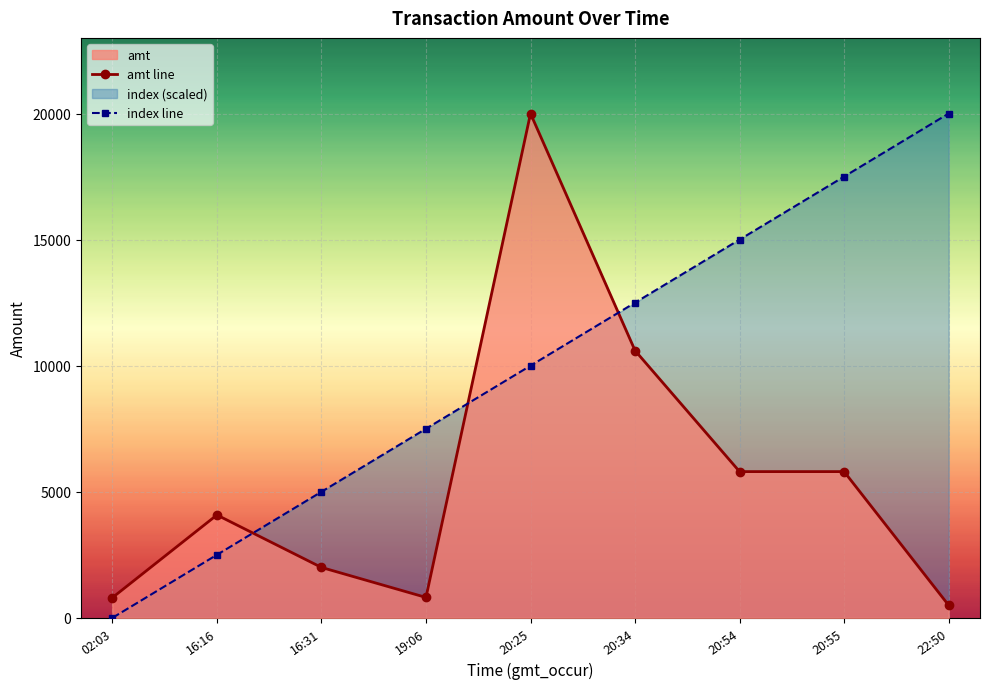

What is the sum of the amt line values at 22:50 and 16:16?

4580.0